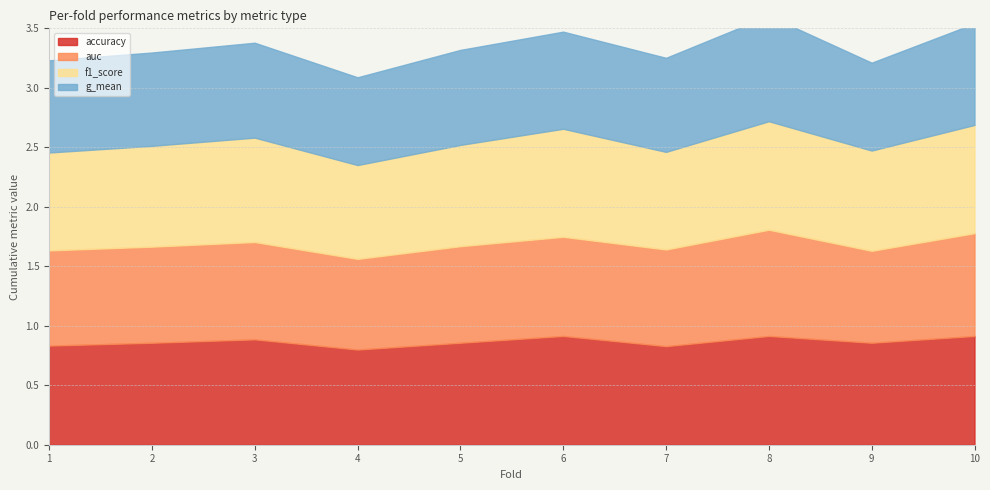

List the labels in order of accuracy value, largest first.

6, 8, 10, 3, 2, 5, 9, 1, 7, 4